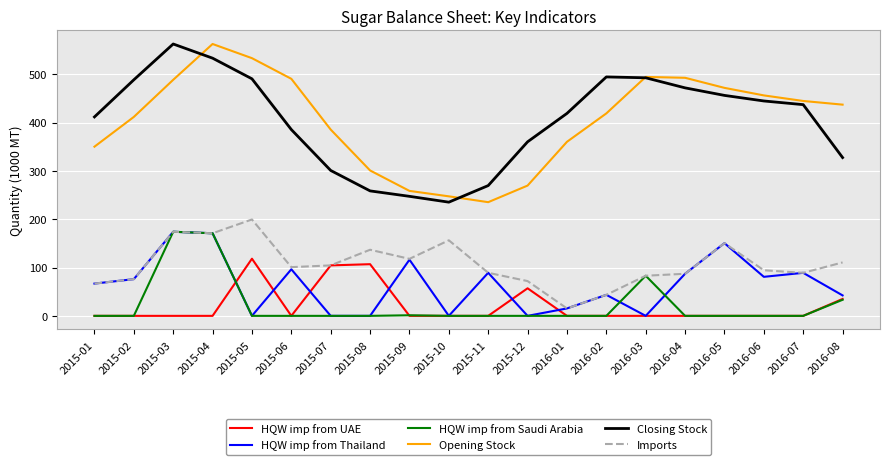

True or false: Closing Stock and HQW imp from Saudi Arabia intersect in this chart.

False